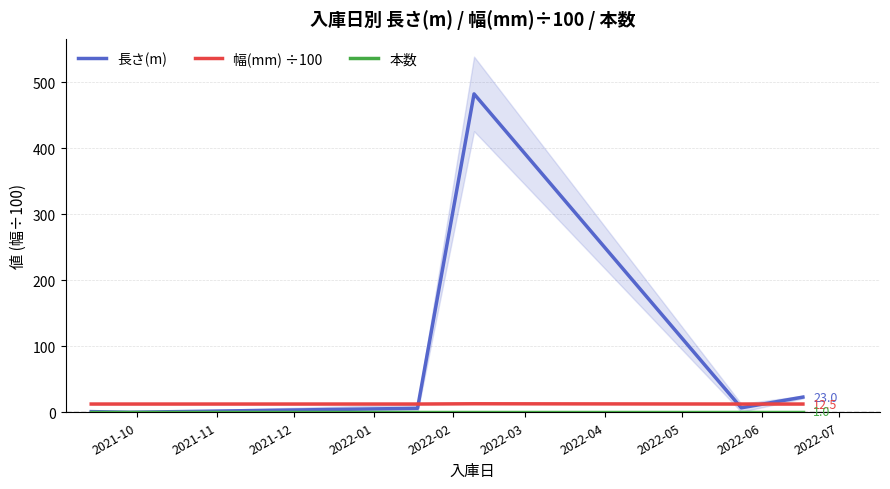

How many distinct data groups are displayed?

3